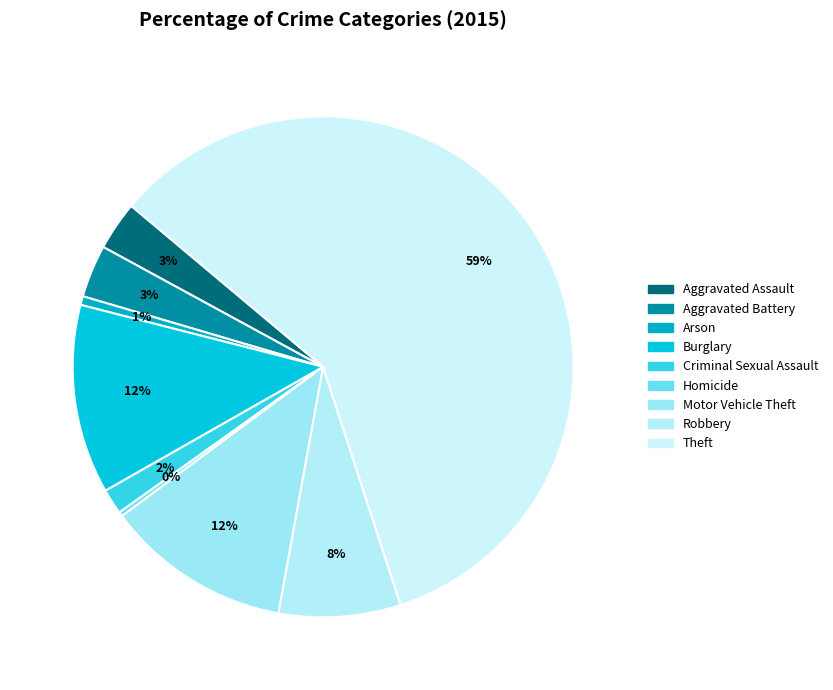

How many segments does this pie chart have?

9